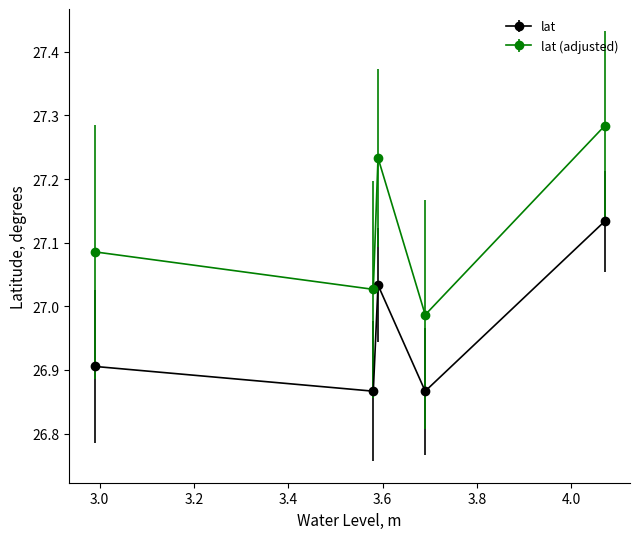

What is the sum of all lat (adjusted) values?

135.6